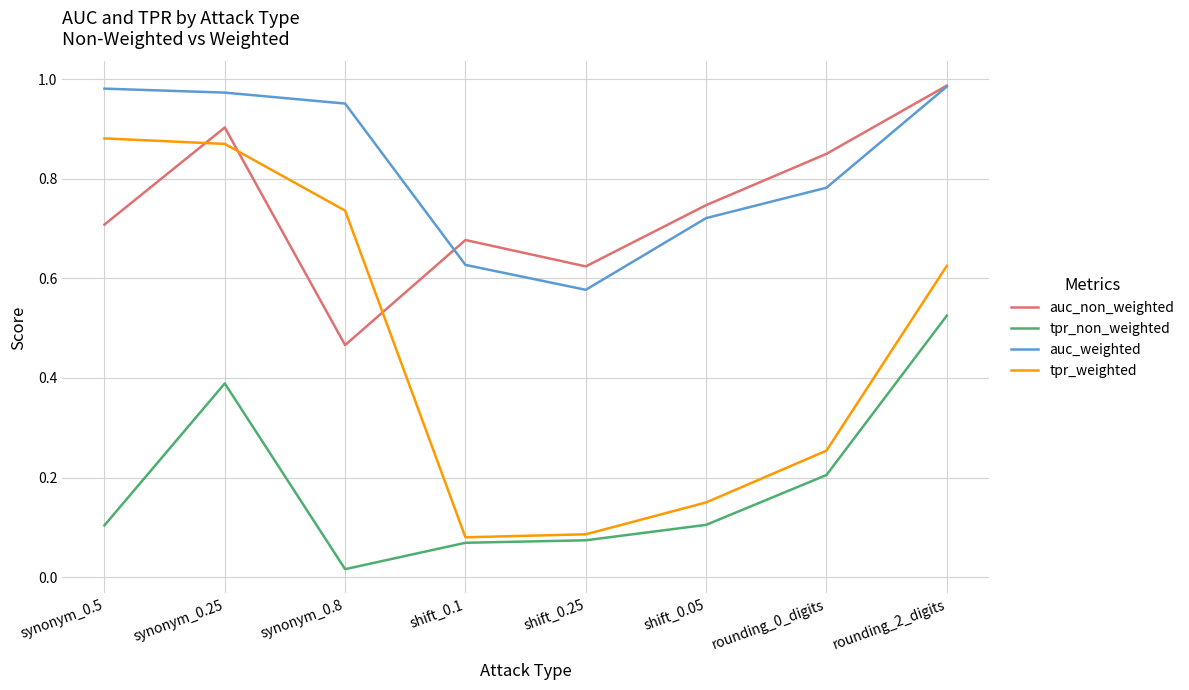

Is the value of tpr_weighted at shift_0.25 greater than the value of auc_weighted at rounding_0_digits?

No